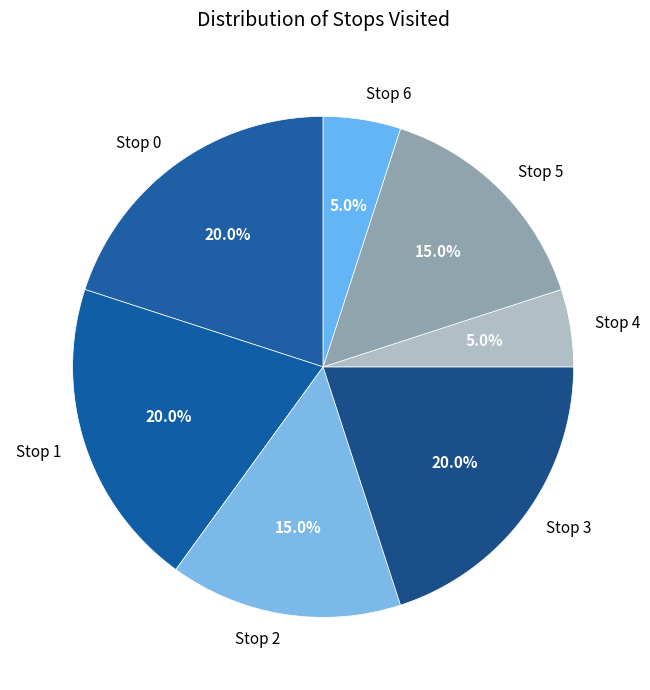

What is the ratio of the value at Stop 5 to the value at Stop 2?

1.0